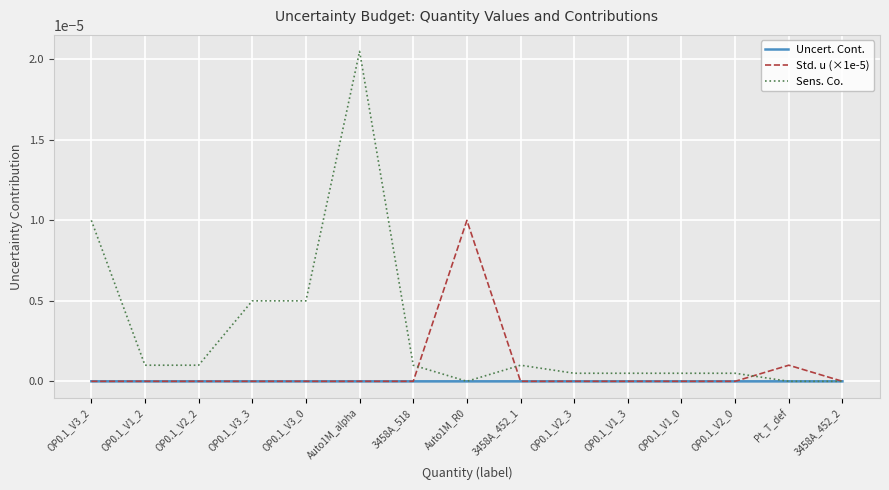

What are all the series names shown in the legend?

Uncert. Cont., Std. u (×1e-5), Sens. Co.